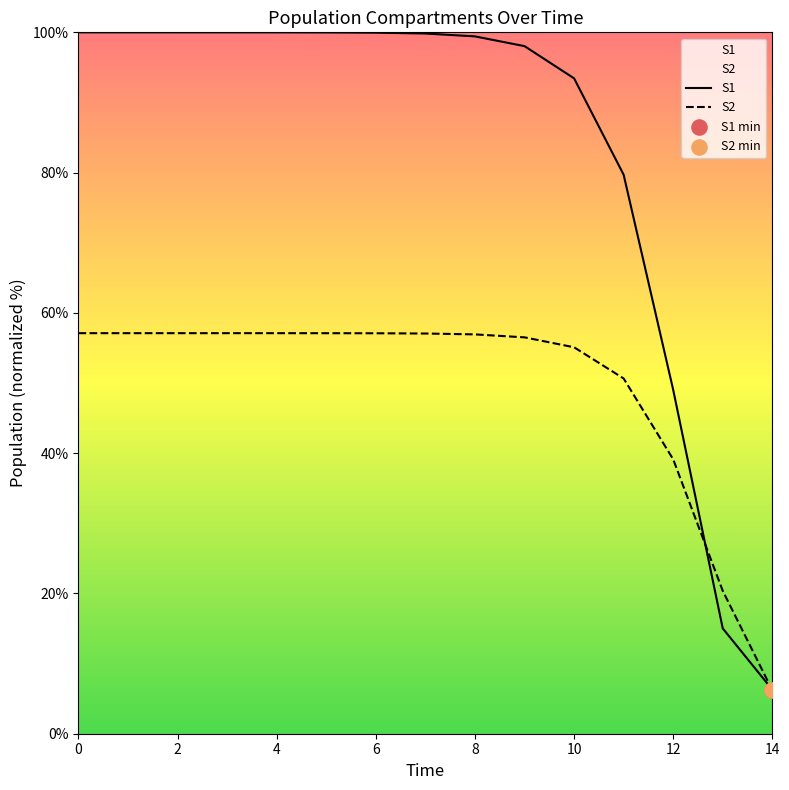

Which series reaches the minimum Y coordinate?

S2